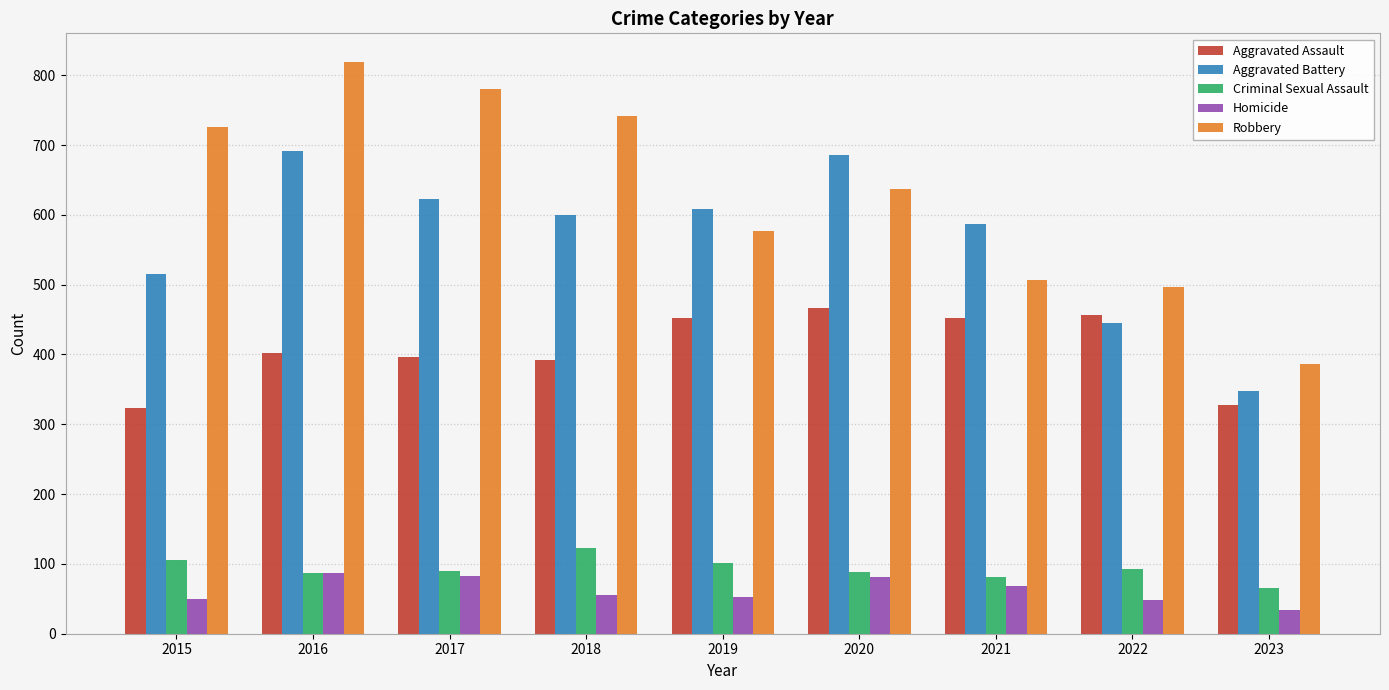

What is the difference between the Aggravated Assault values at 2020 and 2016?

64